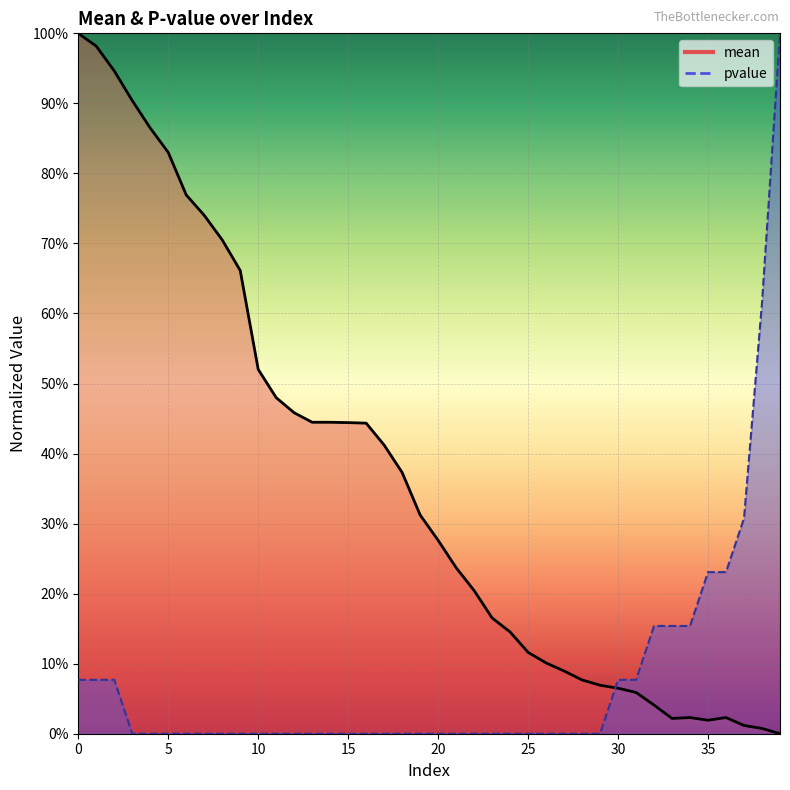

How many data points in pvalue are above 0?

13